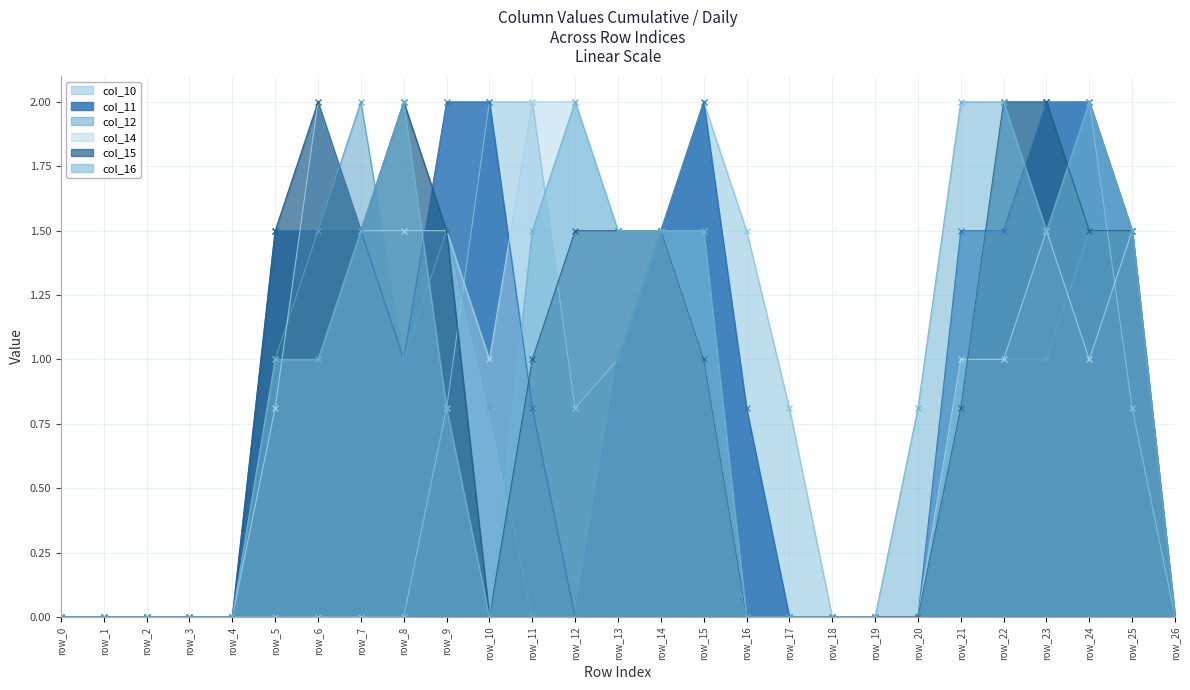

Which has a higher value, row_14 or row_2?

row_14